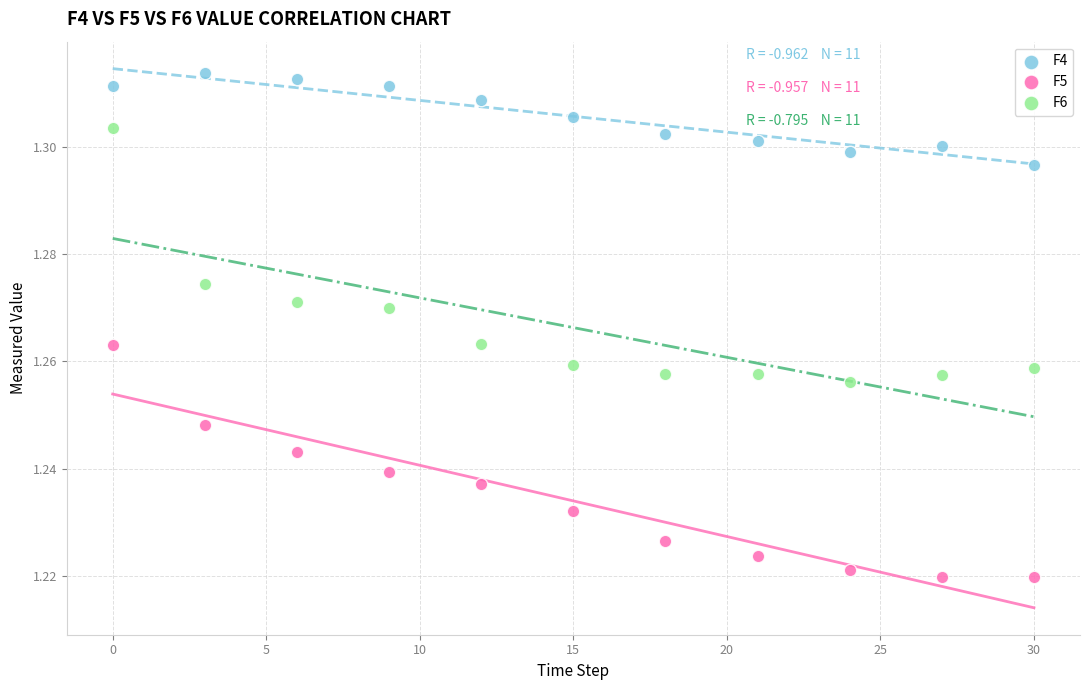

Across all data points, what is the range of X values (max minus min)?

30.0